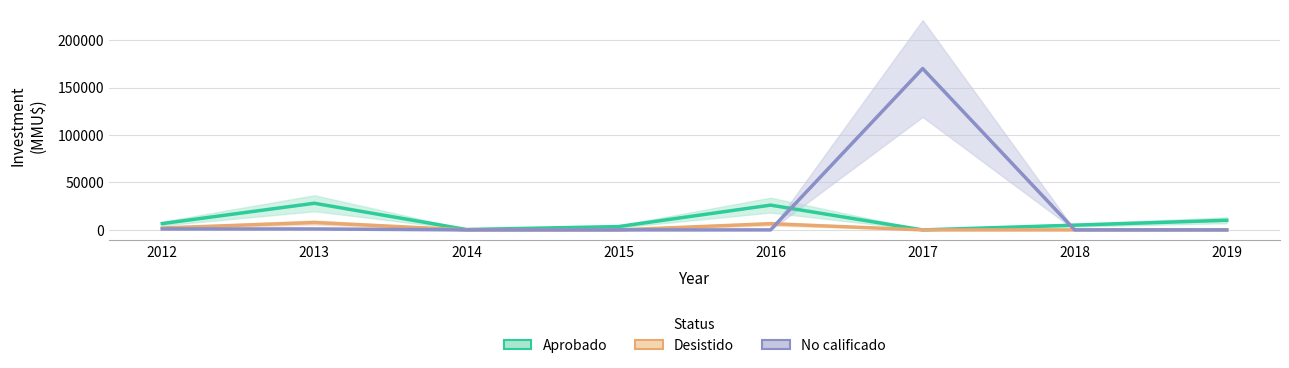

True or false: Aprobado and Desistido intersect in this chart.

False